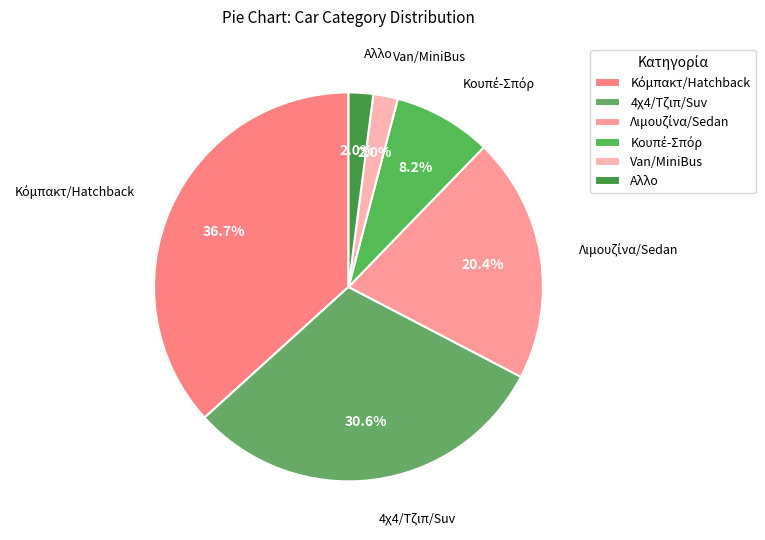

Does Αλλο account for over 50% of the chart?

No